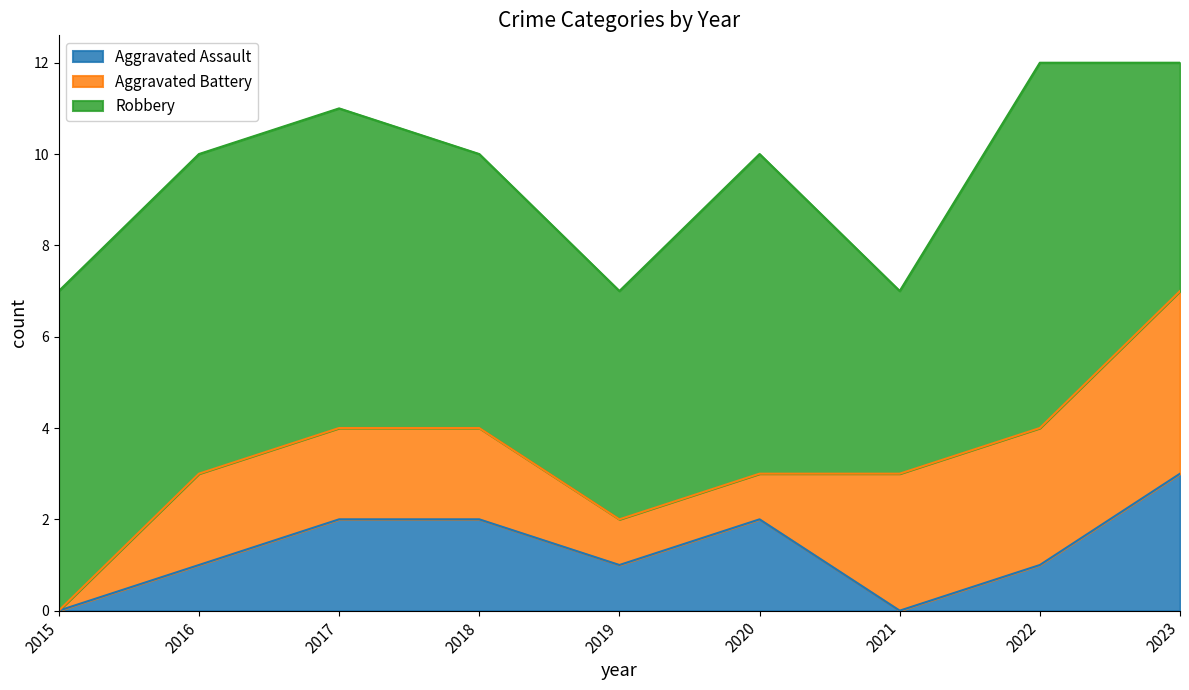

List the series in order of their peak value, lowest first.

Aggravated Assault, Aggravated Battery, Robbery